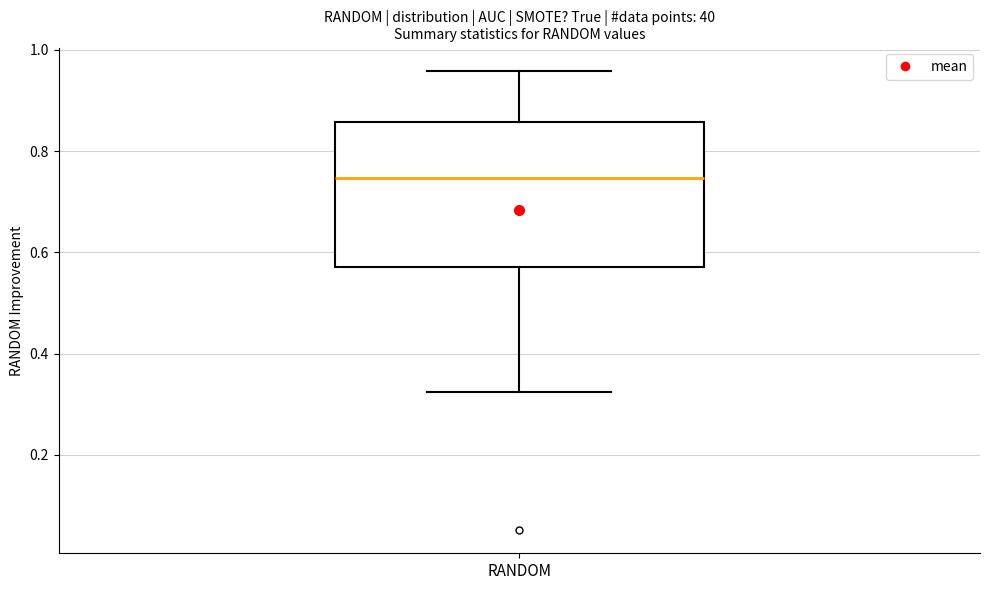

Read this box plot against the y-axis: the position of the median line, the range covered by the box, and the ends of both whiskers. The values are not printed on the chart, so give them approximately, as read against the axis.

median 0.74, box 0.58 to 0.86, whiskers 0.32 to 0.96